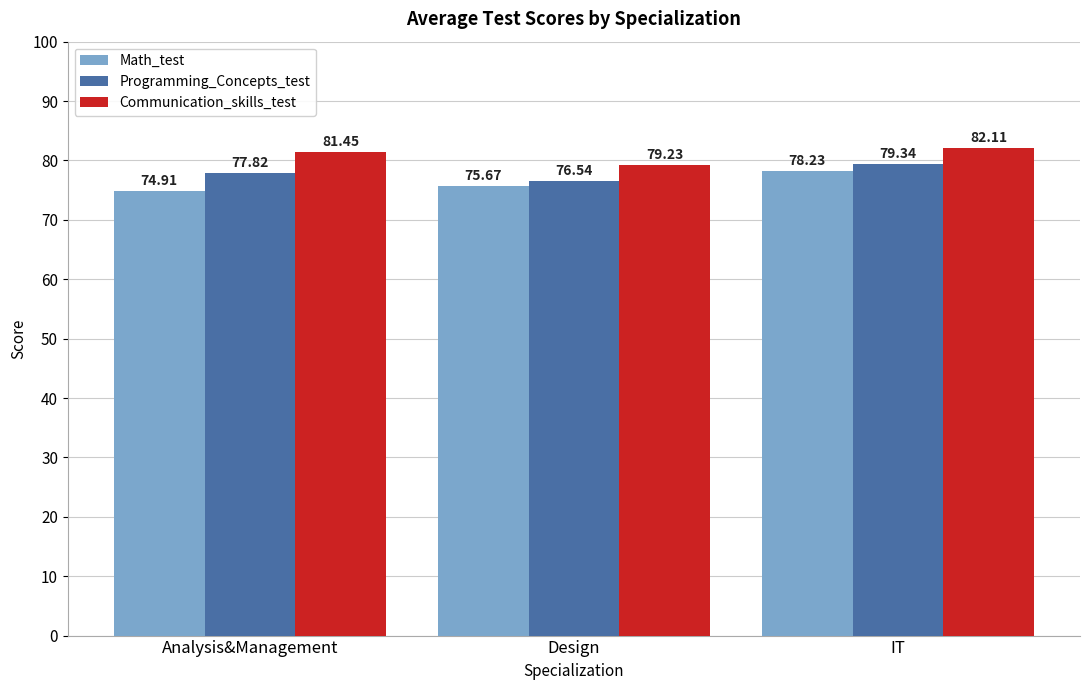

What is the value of the Programming_Concepts_test bar at the 1st from the left?

77.8